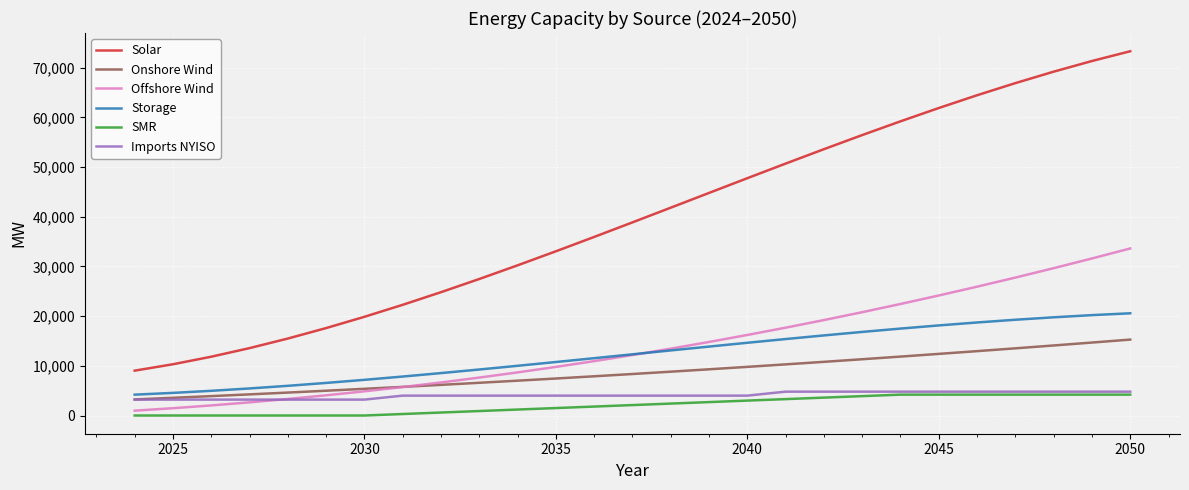

Which series has the widest spread of values?

Solar